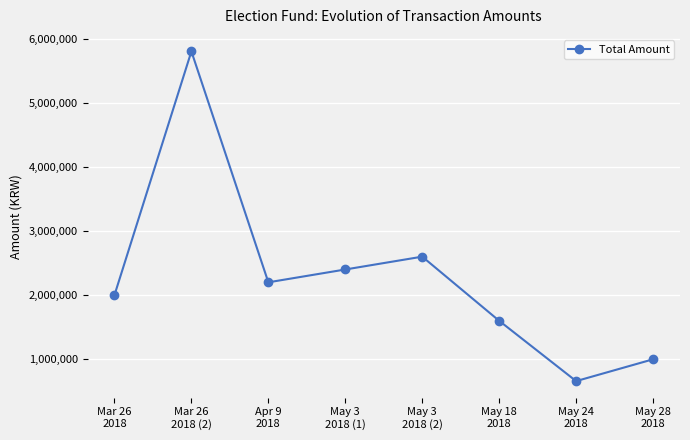

Reading left to right, list all the values displayed in this chart.

Mar 26
2018=2000000	Mar 26
2018 (2)=5800000	Apr 9
2018=2200000	May 3
2018 (1)=2400000	May 3
2018 (2)=2600000	May 18
2018=1600000	May 24
2018=660000	May 28
2018=1000000